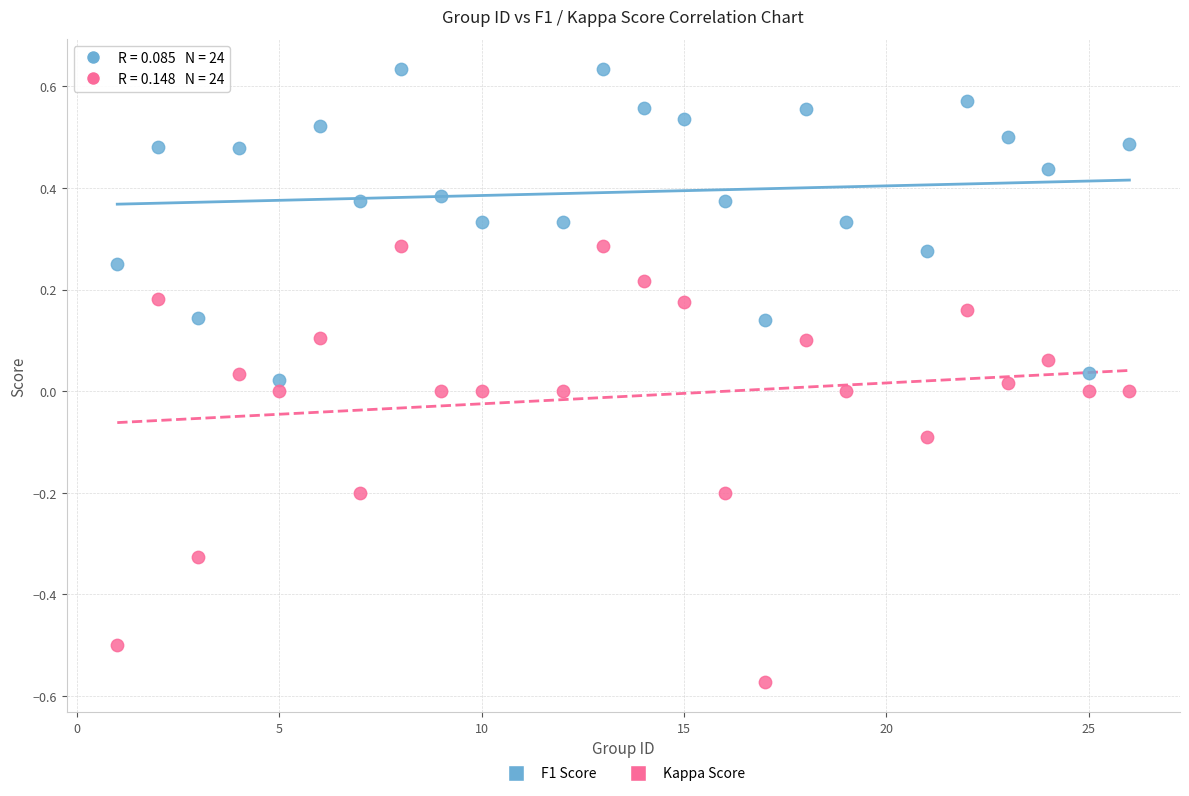

Across all data points, what is the range of Y values (max minus min)?

1.2